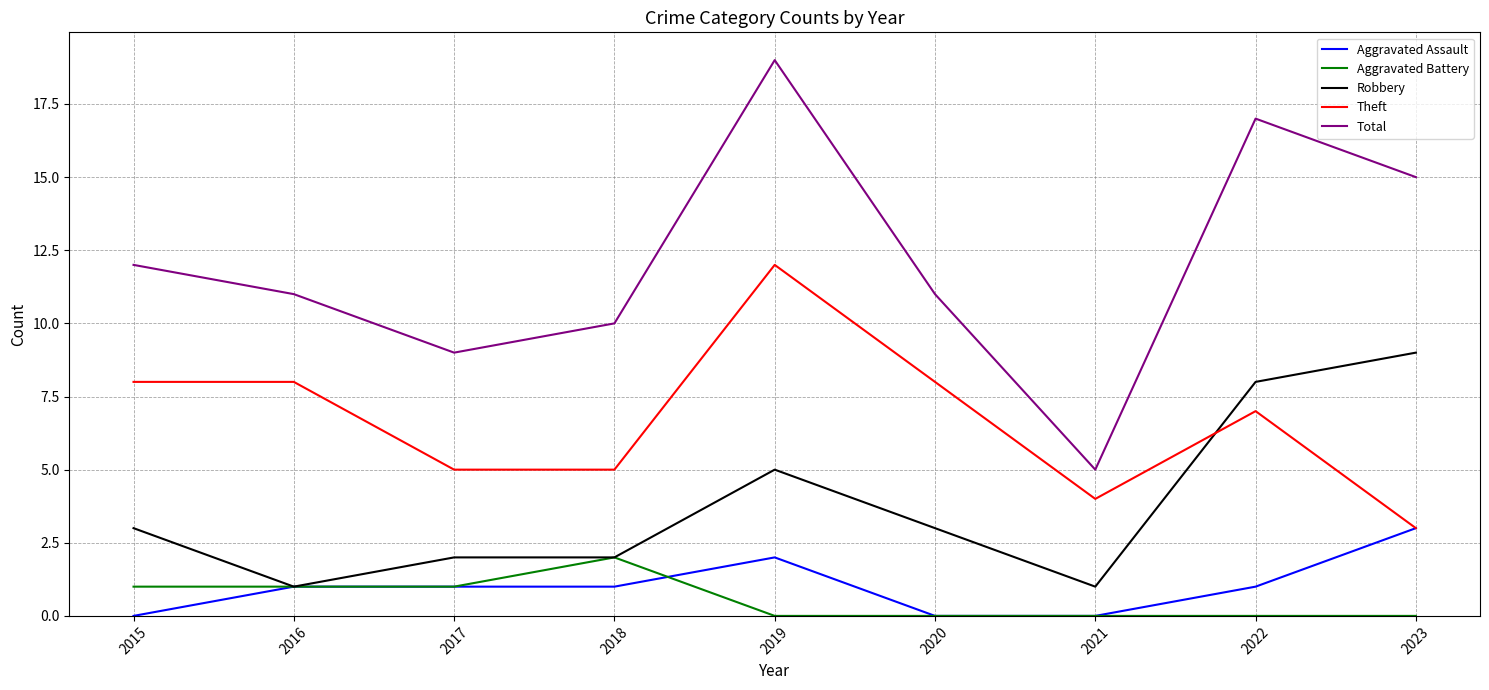

Which series has the widest spread of values?

Total